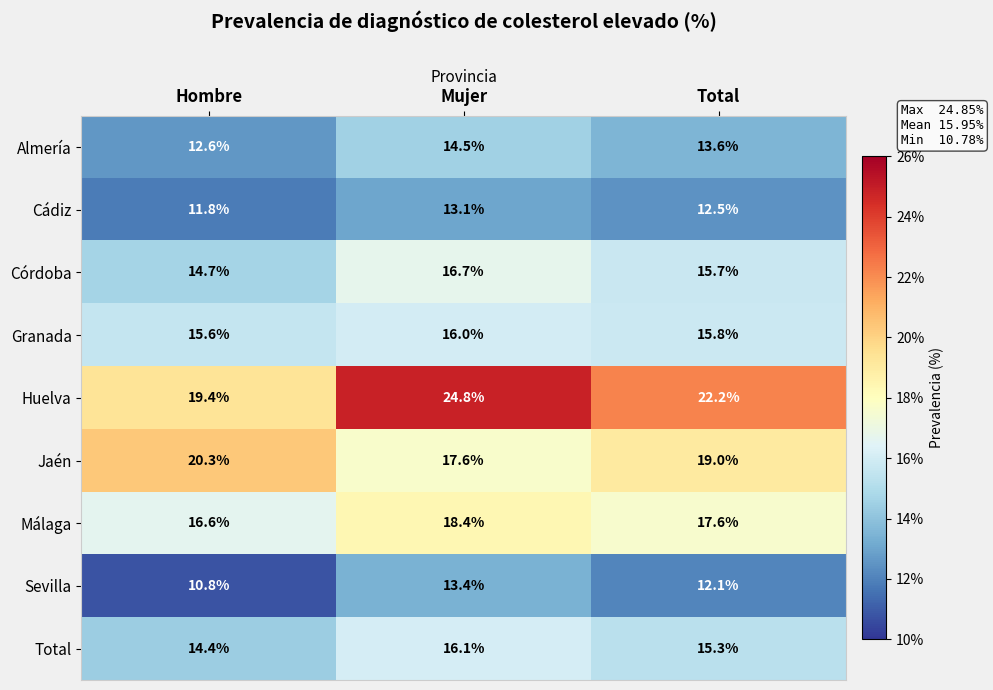

True or false: Huelva has a value of 11.5 at Hombre.

False